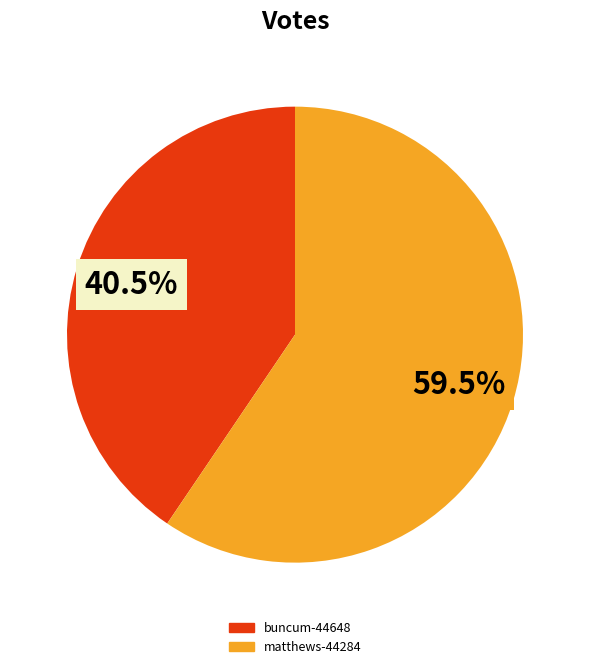

What percentage is NOT represented by buncum-44648?

59.5%